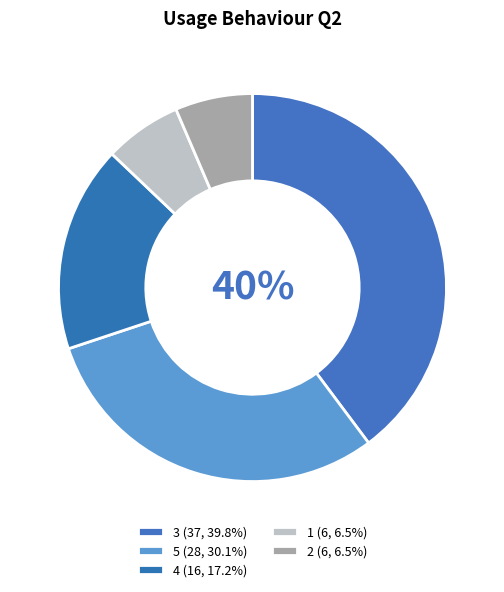

Count the number of slices in the pie.

5